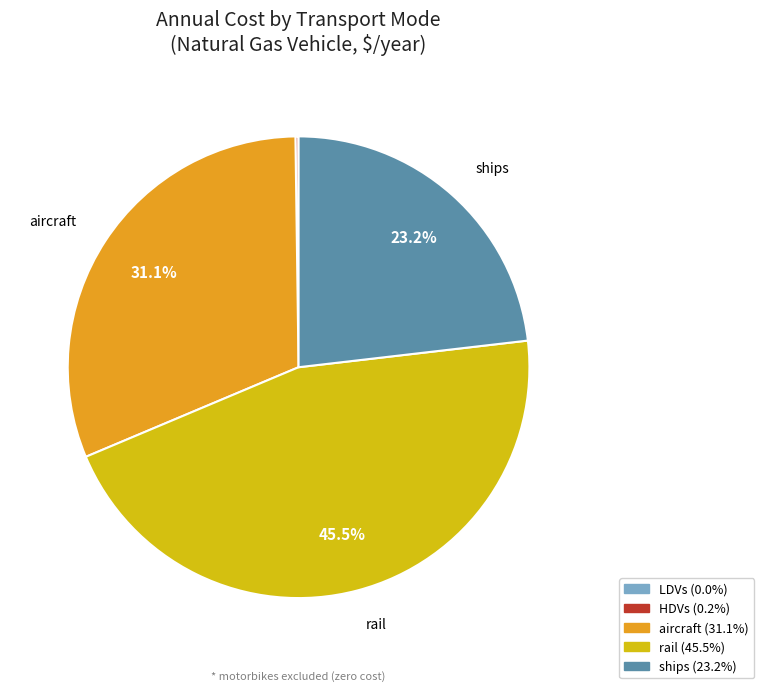

Does any single category account for the majority?

No